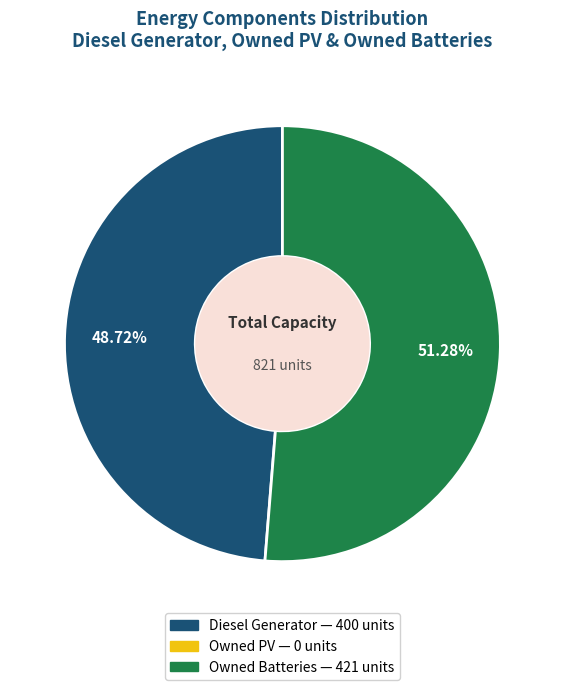

Does any single category account for the majority?

Yes